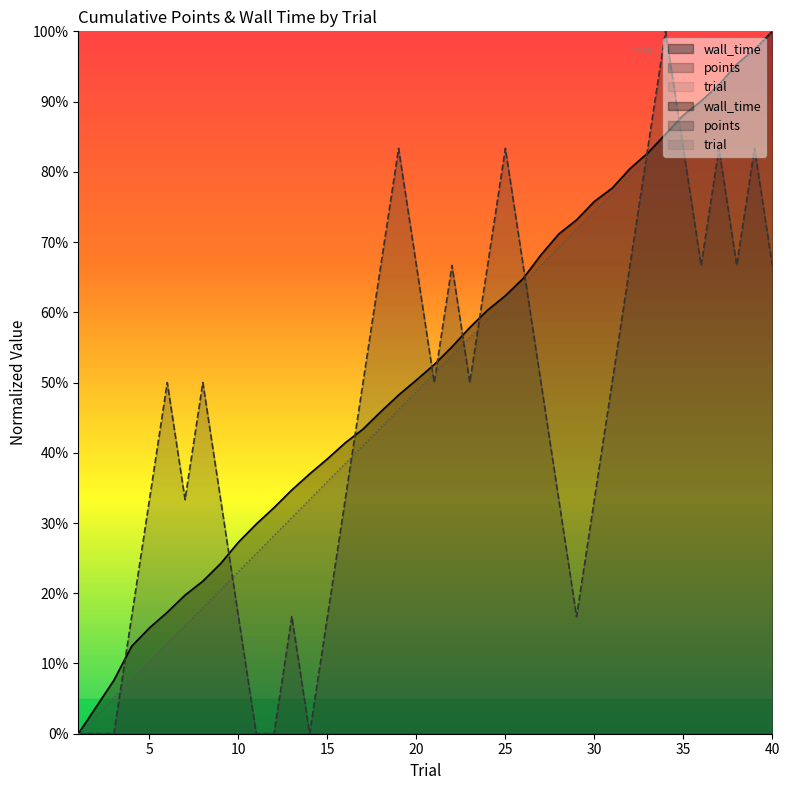

True or false: wall_time has a value of 71.9 at 17.

False